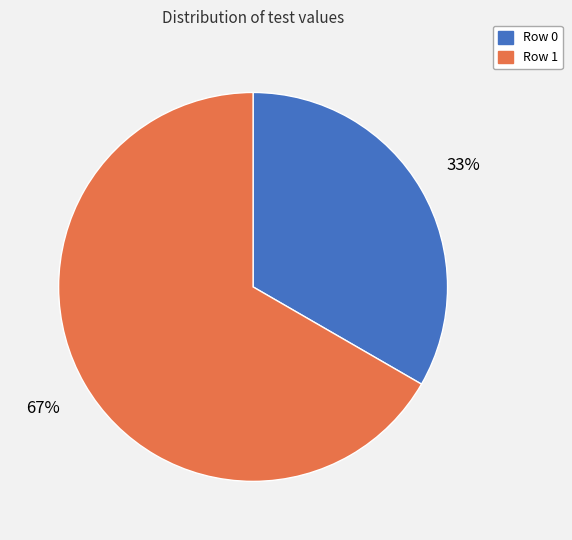

Approximately how many times larger is the value at Row 1 compared to Row 0?

2.0